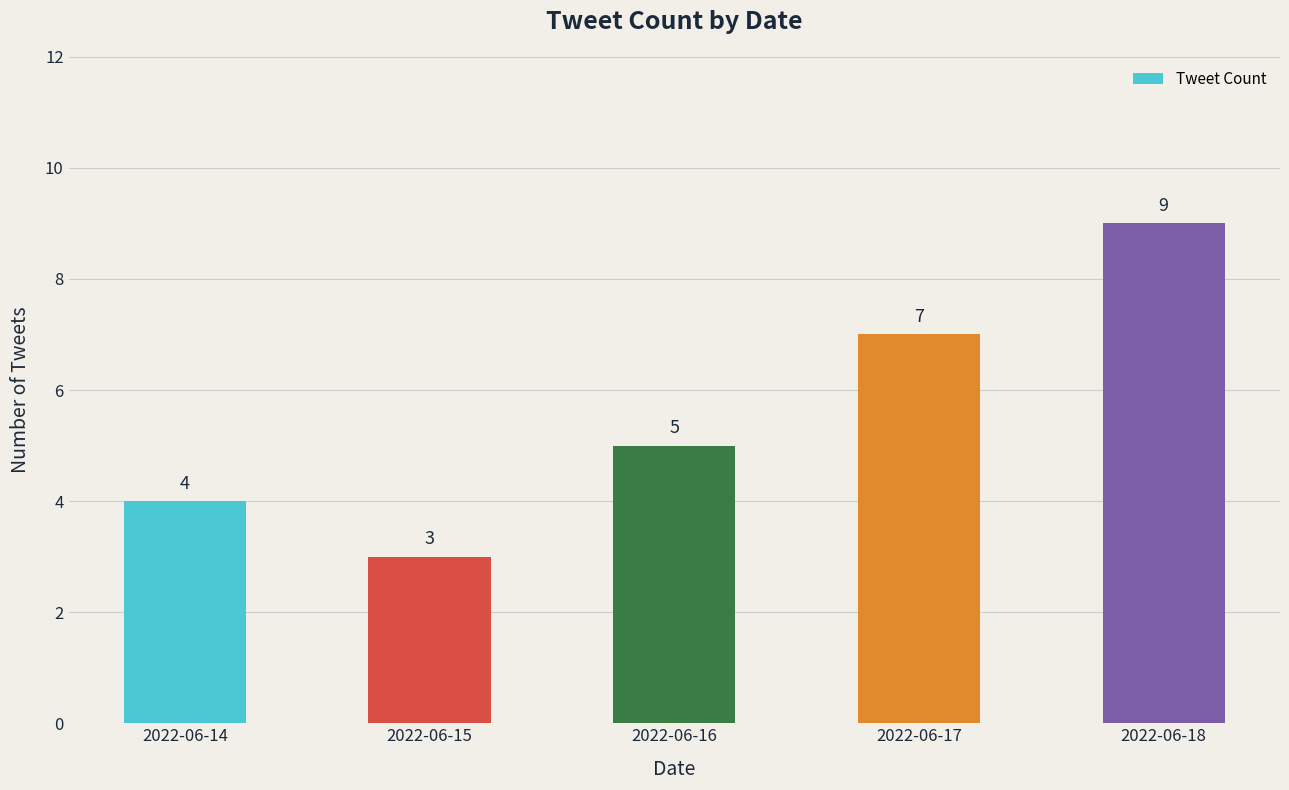

How many bars are there in total?

5